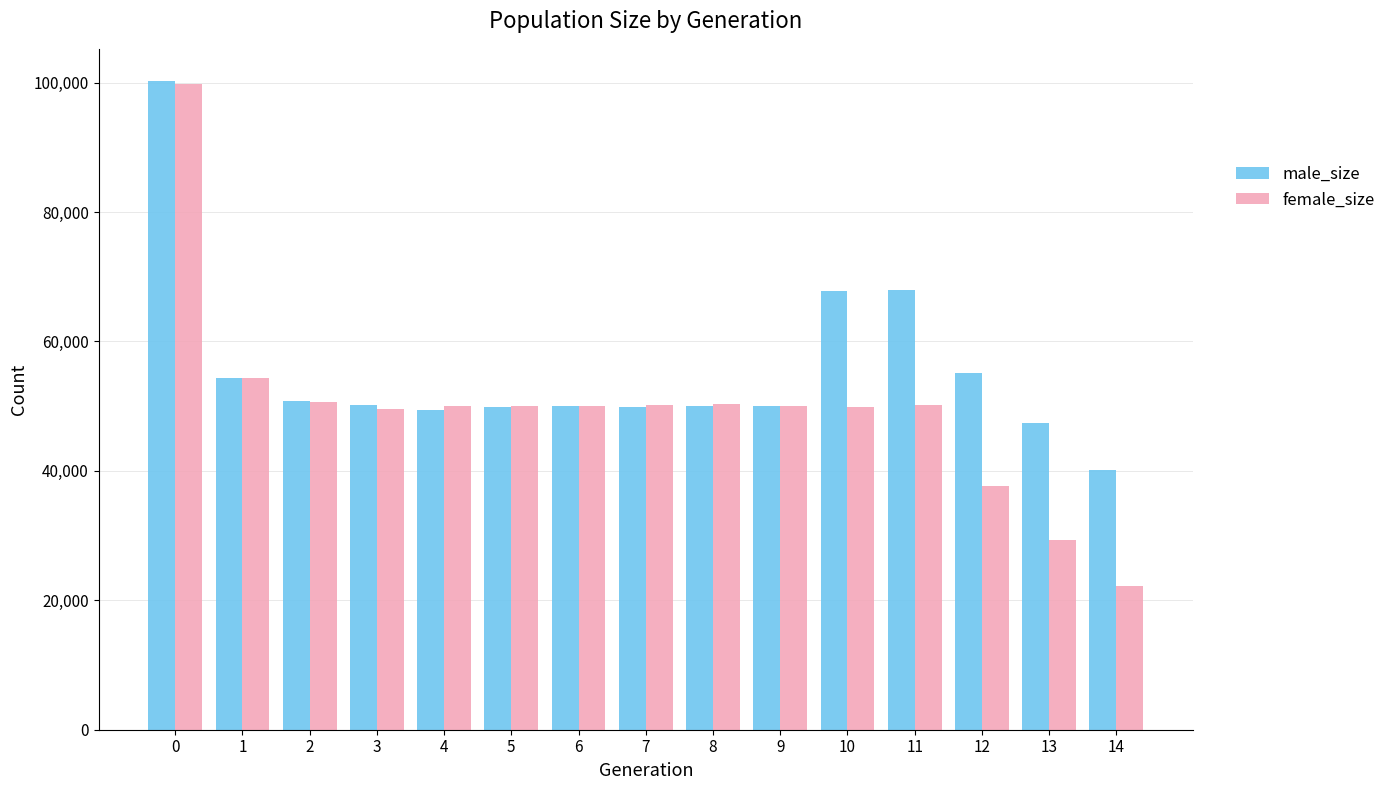

What is the difference between the maximum and minimum values in the male_size series?

60035